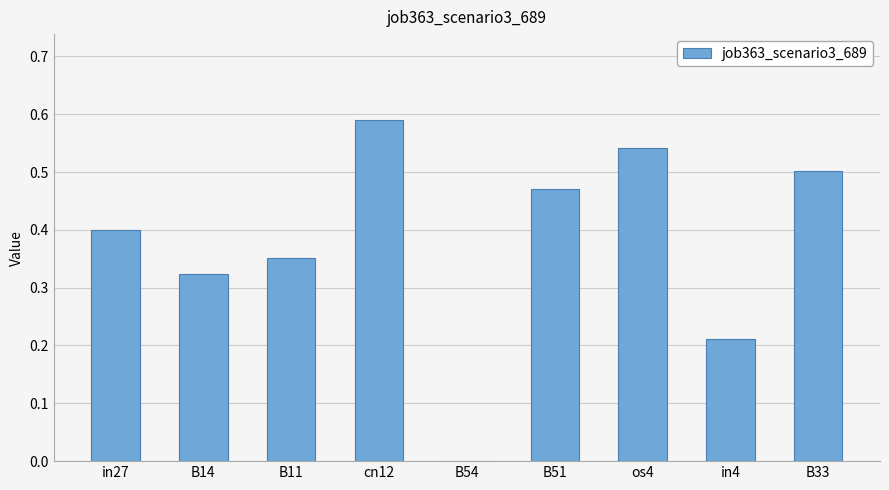

What is the sum of all values?

3.4